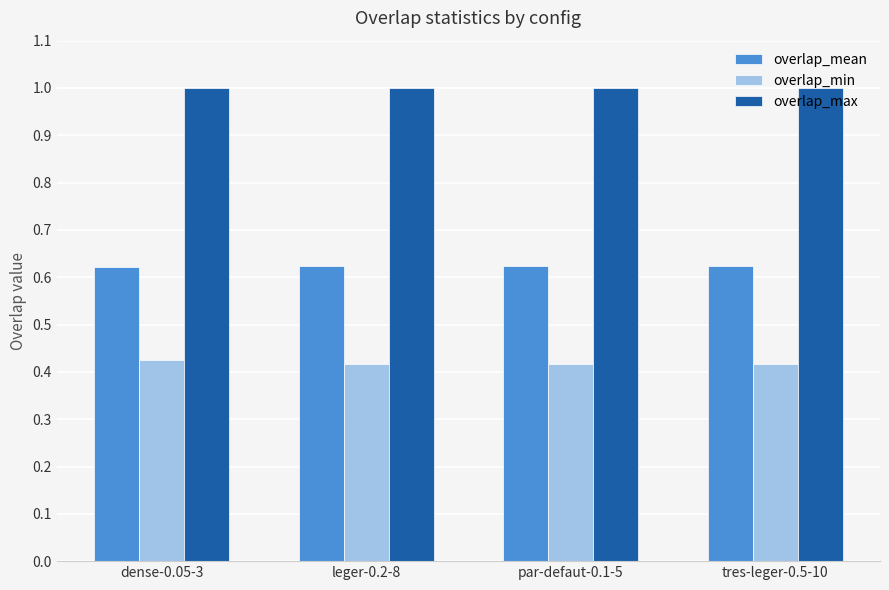

What is the maximum value for overlap_max?

1.0